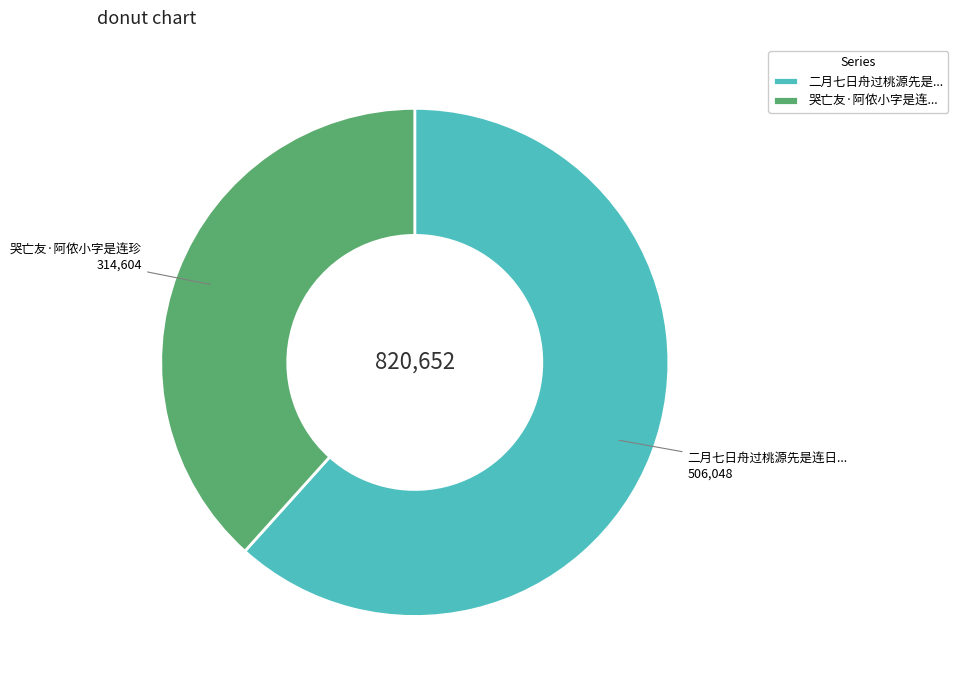

Which slice is the largest?

二月七日舟过桃源先是...